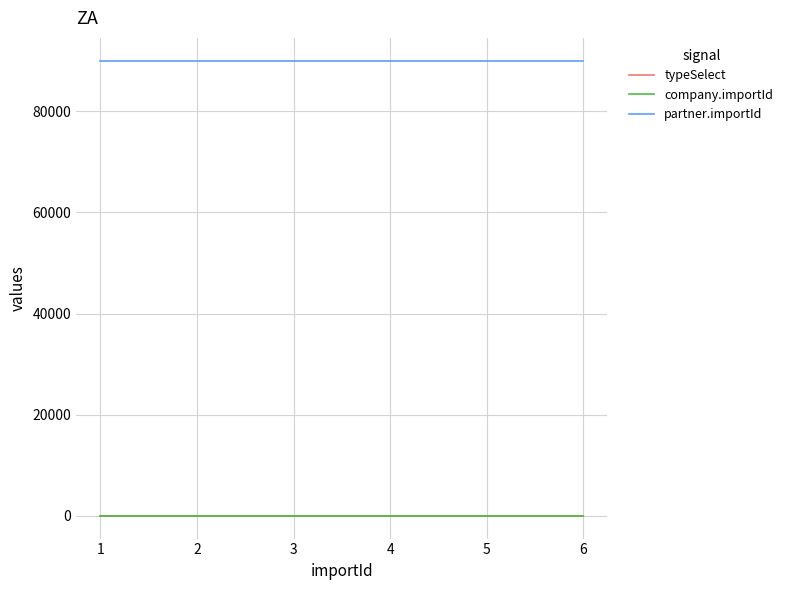

Which series has the largest total across all categories?

partner.importId